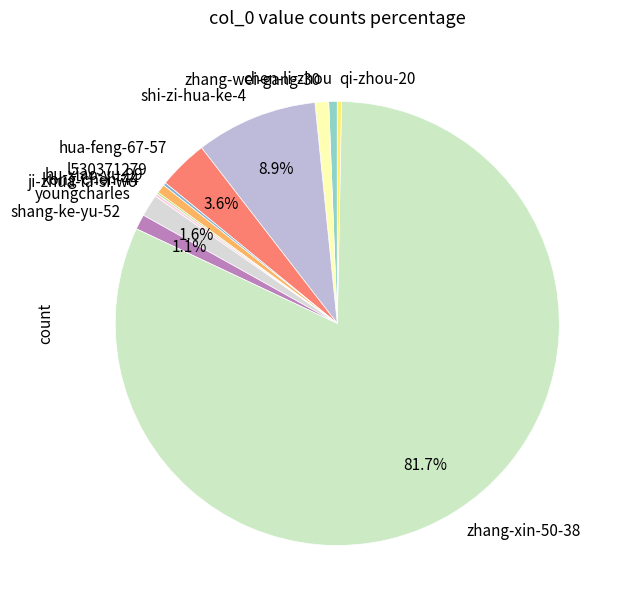

Does qi-zhou-20 account for over 50% of the chart?

No